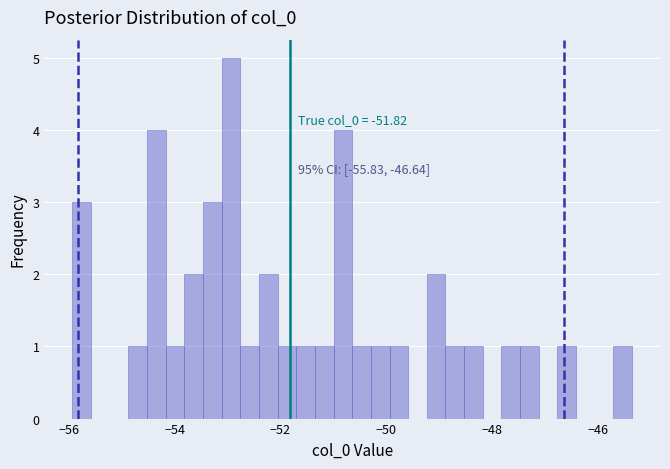

Read against the x-axis, roughly where is the centre of the tallest bar?

-53.0